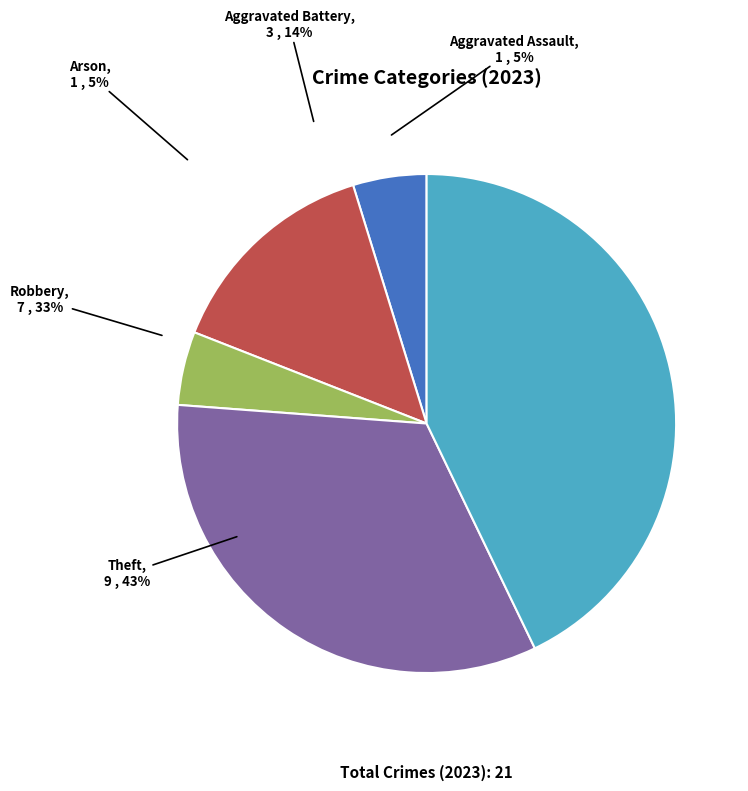

True or false: Theft accounts for 31% of the total.

False